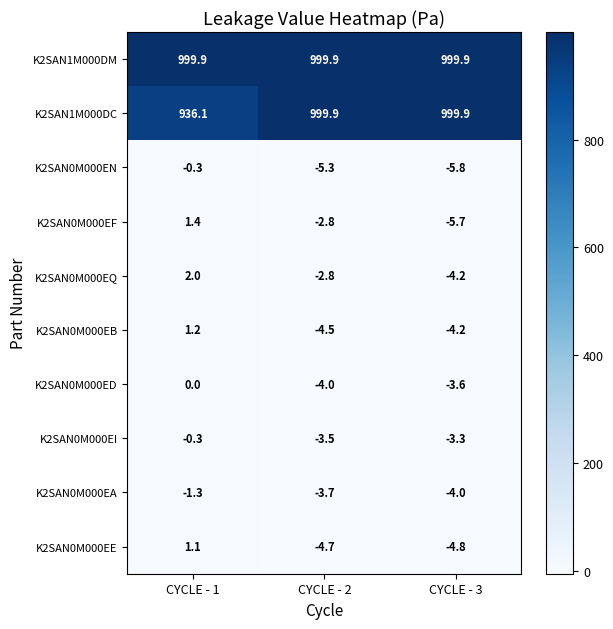

Is it true that K2SAN0M000EA equals -0.8 at CYCLE - 1?

False